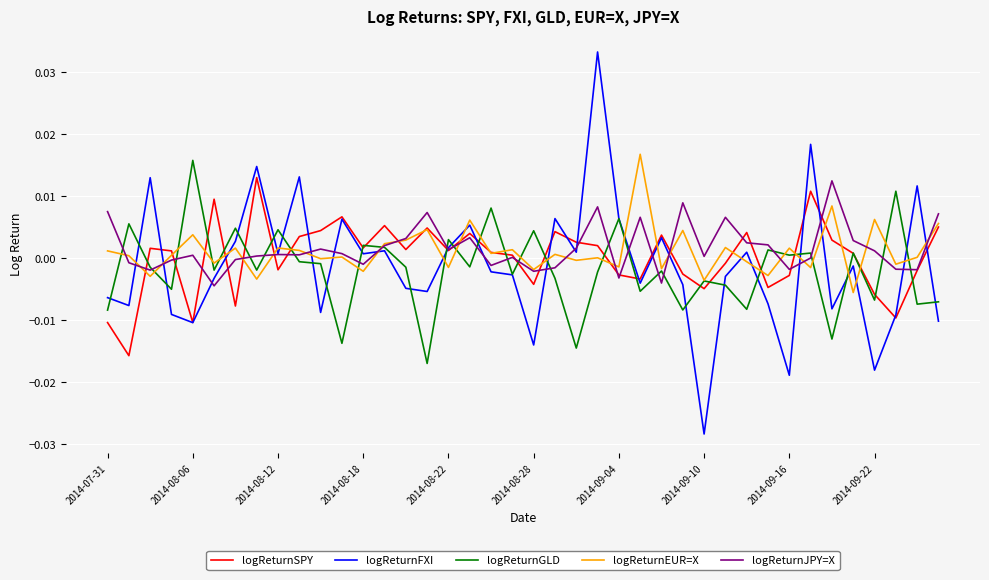

Which series has the widest spread of values?

logReturnFXI